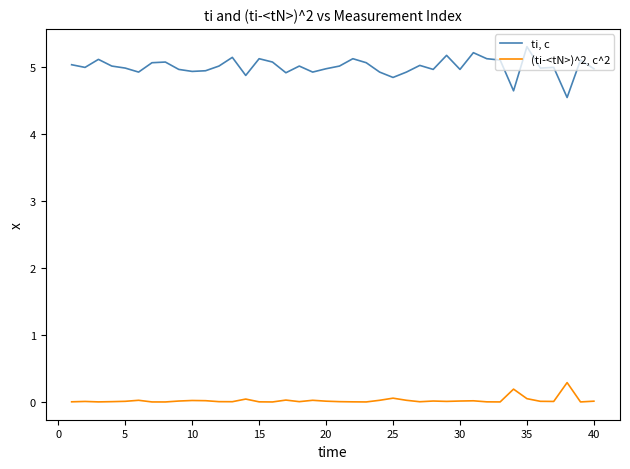

What is the maximum value for ti, с?

5.3